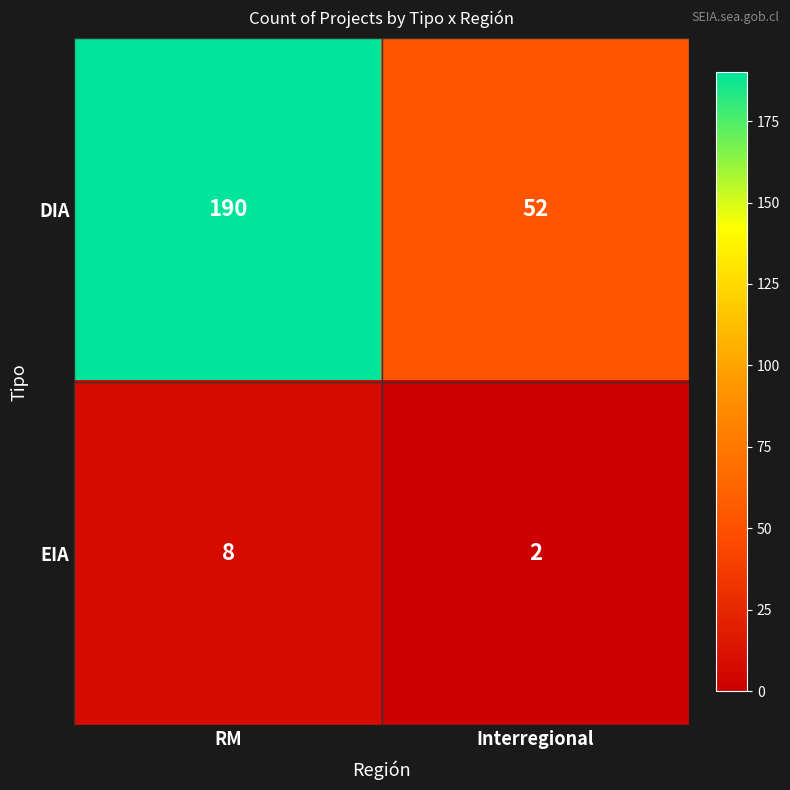

Reading right to left, transcribe all the data shown in this chart.

DIA: Interregional=52	RM=190
EIA: Interregional=2	RM=8